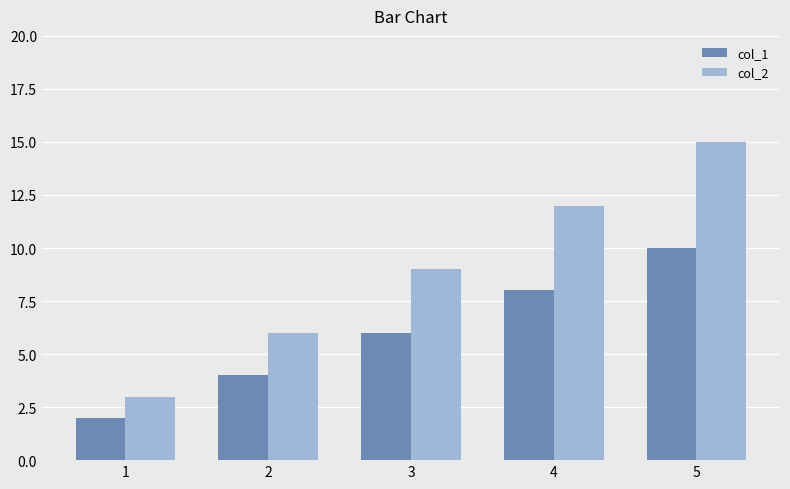

Are the bars horizontal?

No